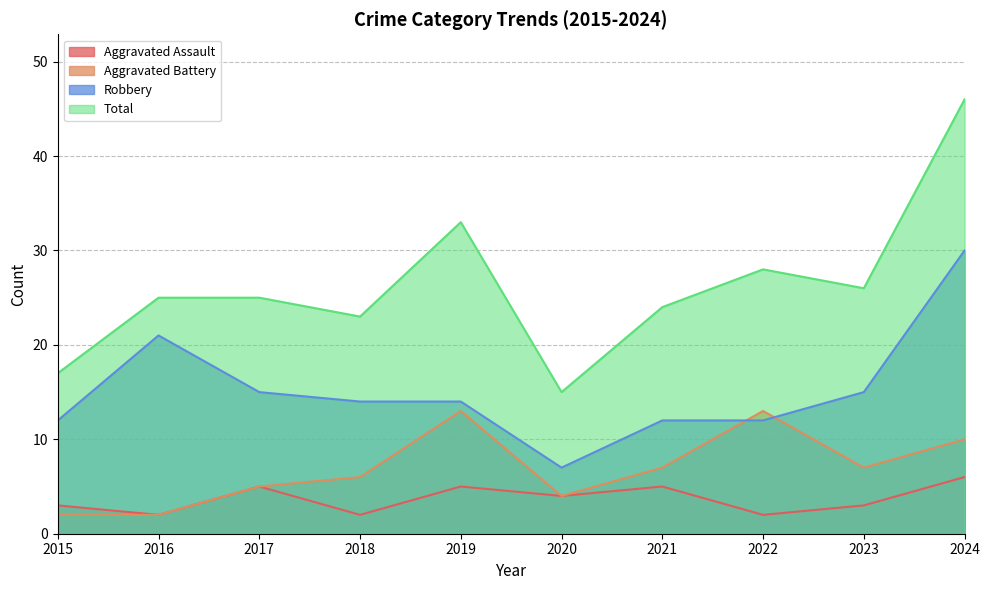

Is it true that Aggravated Battery equals 20 at 2019?

False